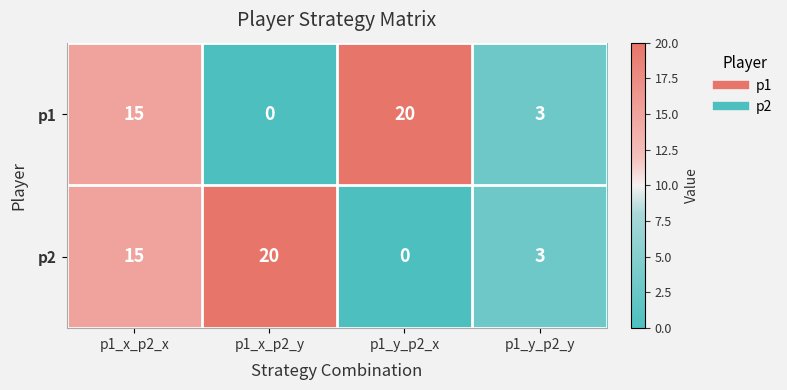

At which category is the sum across all series the highest?

p1_x_p2_x